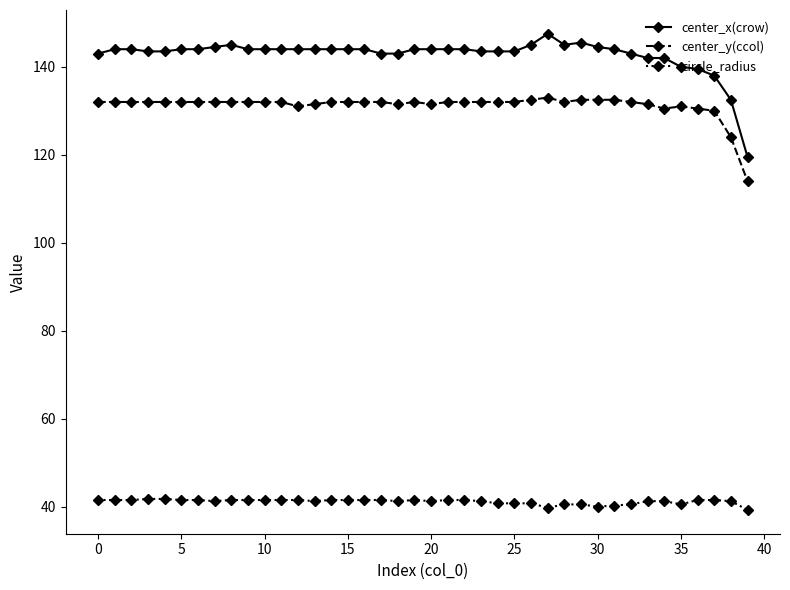

What is the average value of the circle_radius series?

41.1